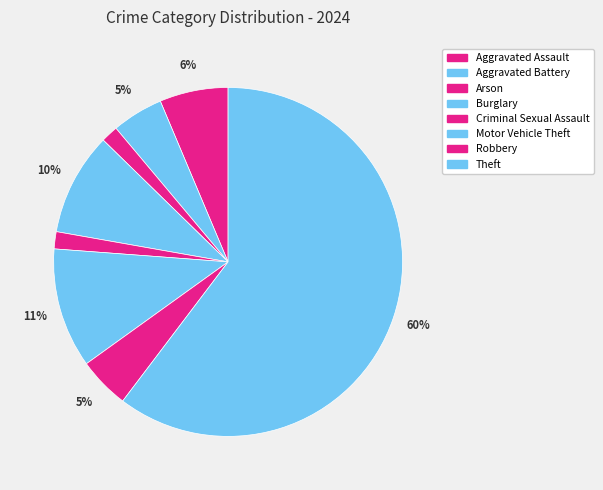

How many segments does this pie chart have?

8